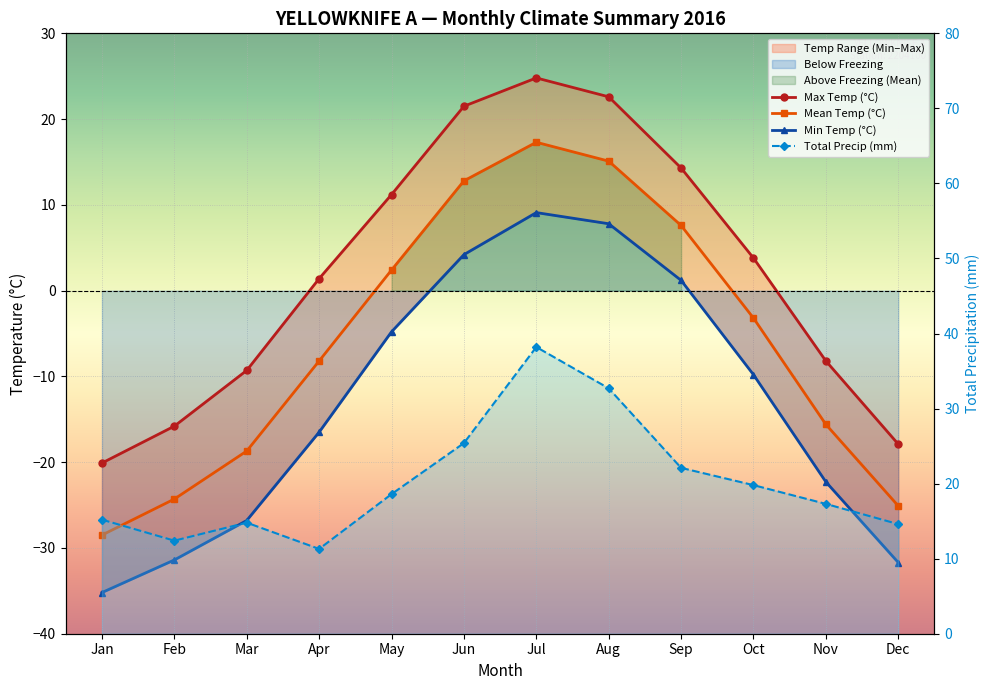

True or false: mean_temp has a value of -35.4 at Dec.

False